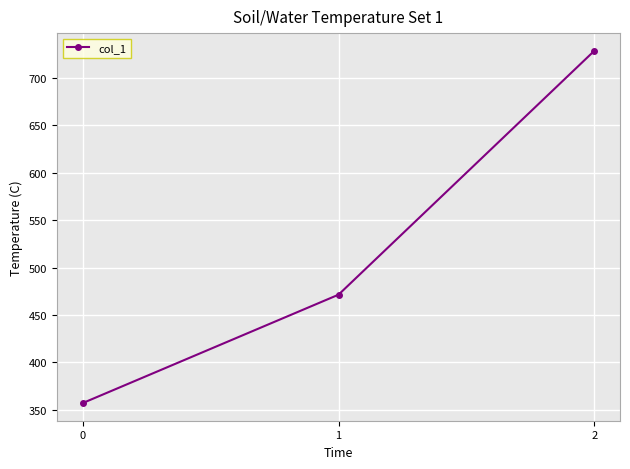

What is the value of the 2nd point from the left?

471.4